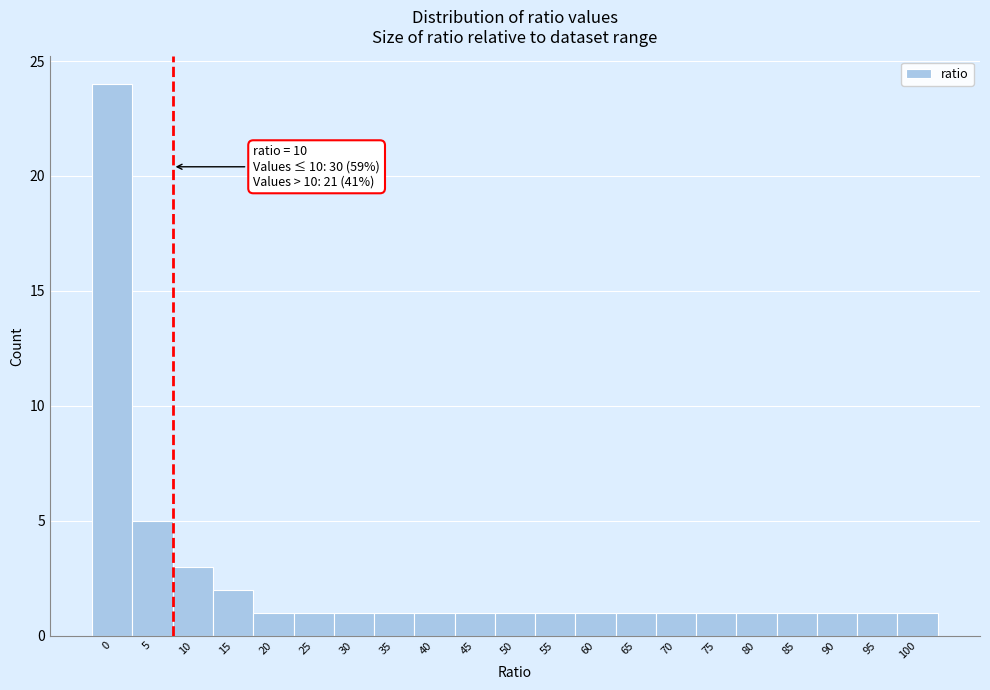

Reading left to right, what are all the values shown in this chart?

24	5	3	2	1	1	1	1	1	1	1	1	1	1	1	1	1	1	1	1	1